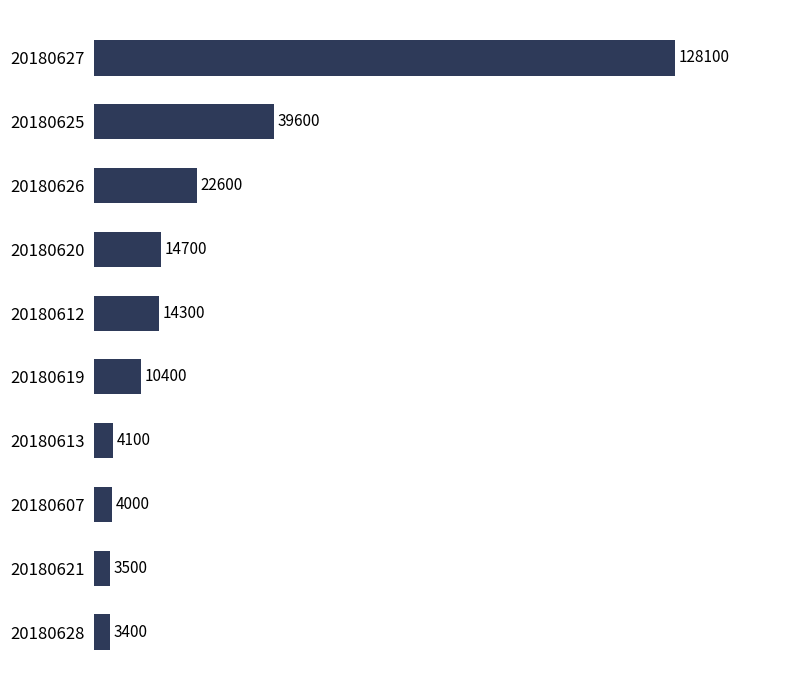

How many data points does each series have?

10